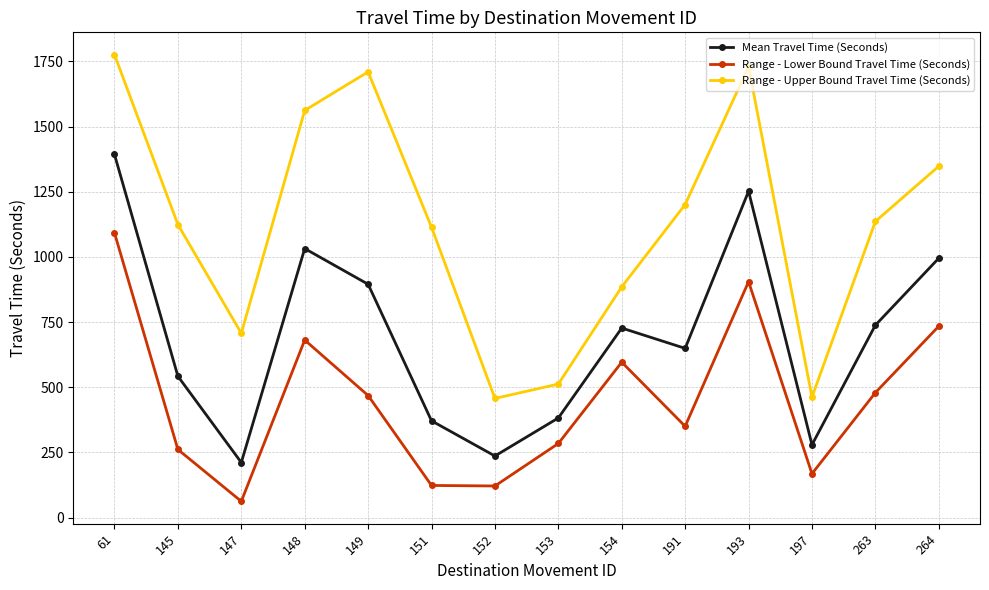

True or false: Range - Upper Bound Travel Time (Seconds) and Range - Lower Bound Travel Time (Seconds) cross at least once.

False